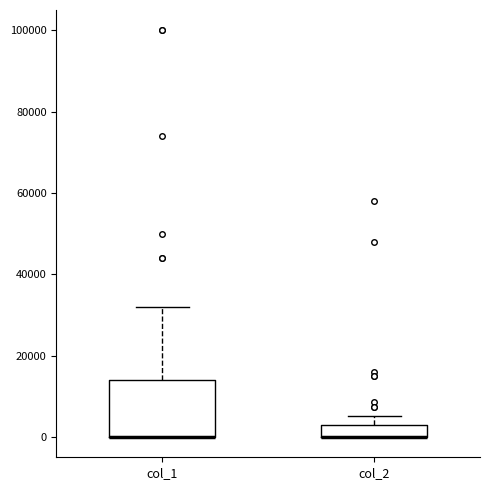

Which box is the tallest, from its lower edge to its upper edge?

col_1